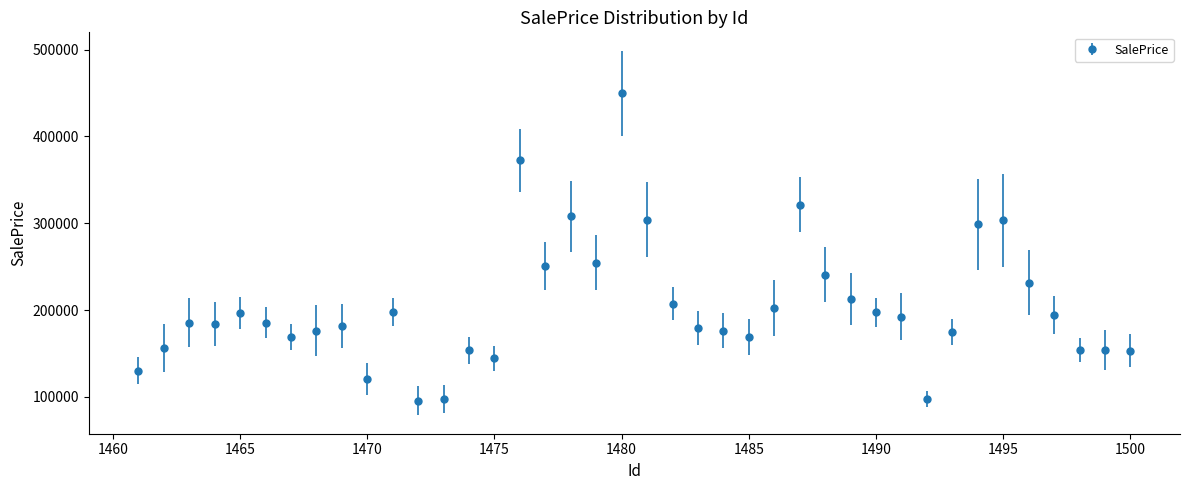

What is the average value?

204422.3